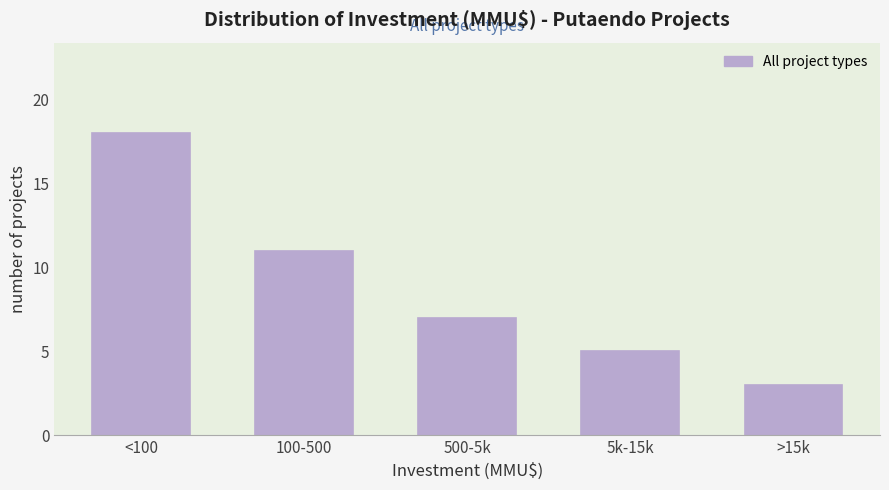

Reading left to right, extract all data points from this chart.

<100=18	100-500=11	500-5k=7	5k-15k=5	>15k=3